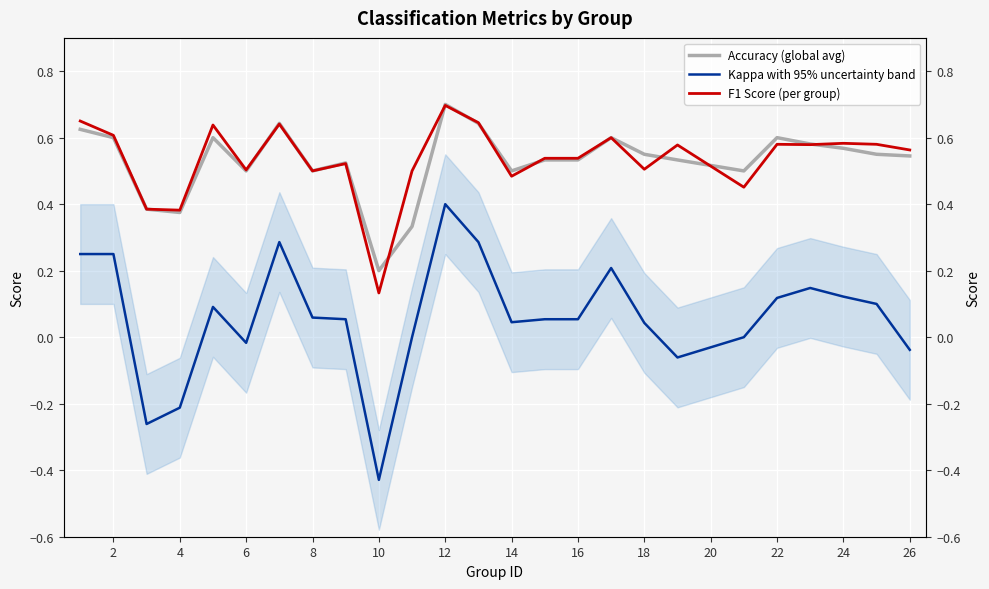

In Kappa with 95% uncertainty band, how many points are lower than both neighbors (excluding endpoints)?

5